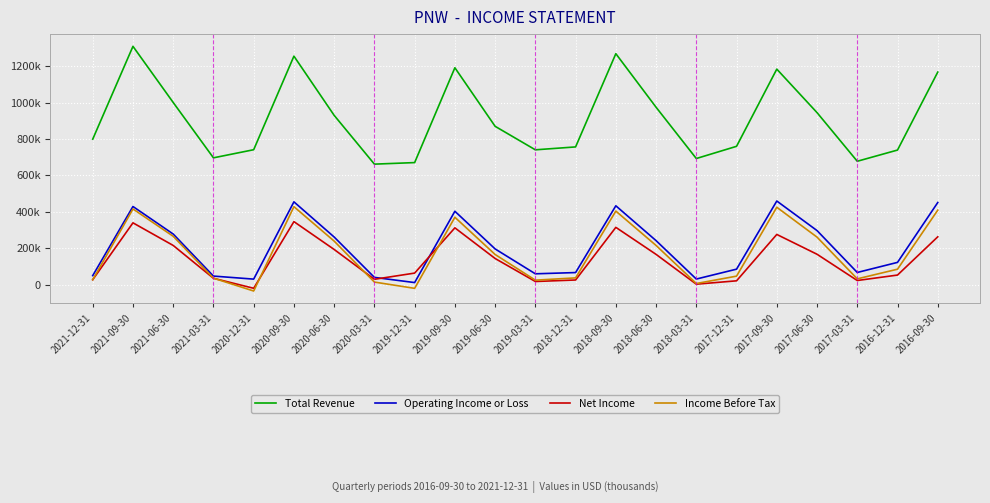

Is the value of Total Revenue at 2017-09-30 greater than the value of Net Income at 2018-09-30?

Yes